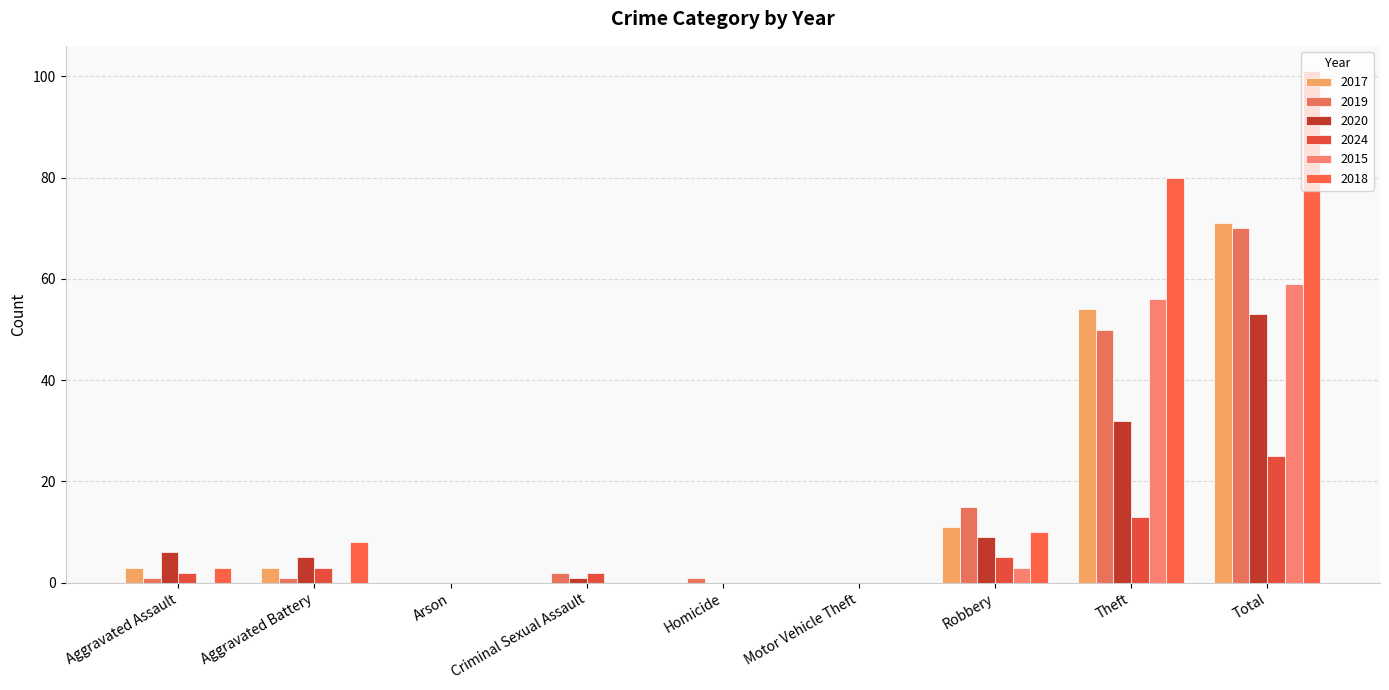

At which category is the sum across all series the highest?

Total